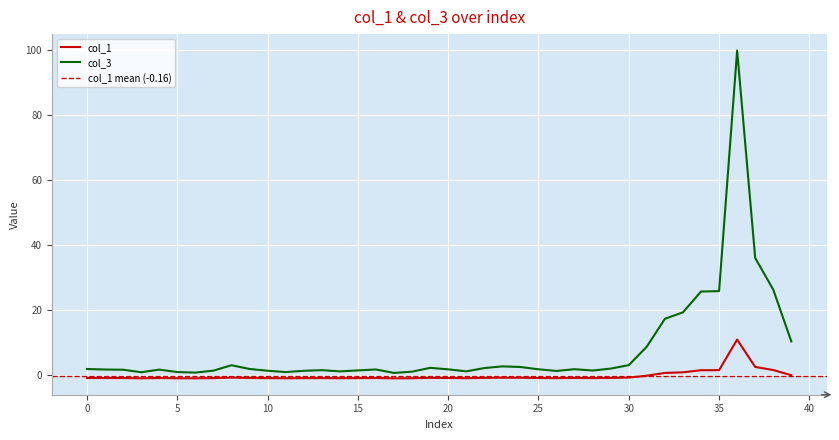

True or false: col_3 and col_1 cross at least once.

False